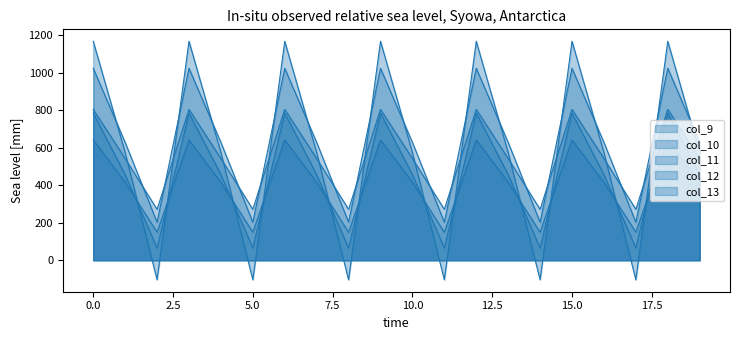

At which label is row_0.0 closest to 904?

col_9